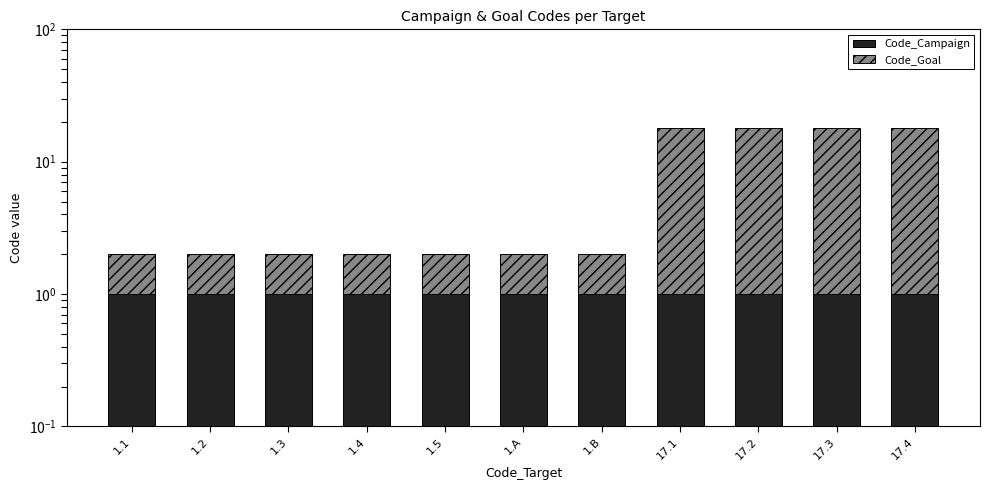

What is the highest value of the Code_Campaign series?

1